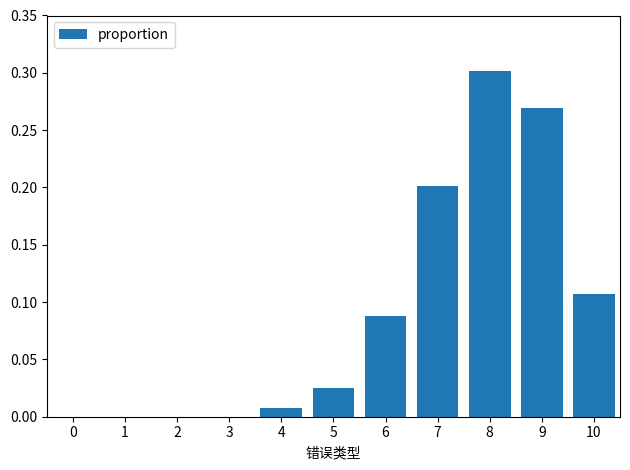

Is it true that the value at 8 is 0.4?

False